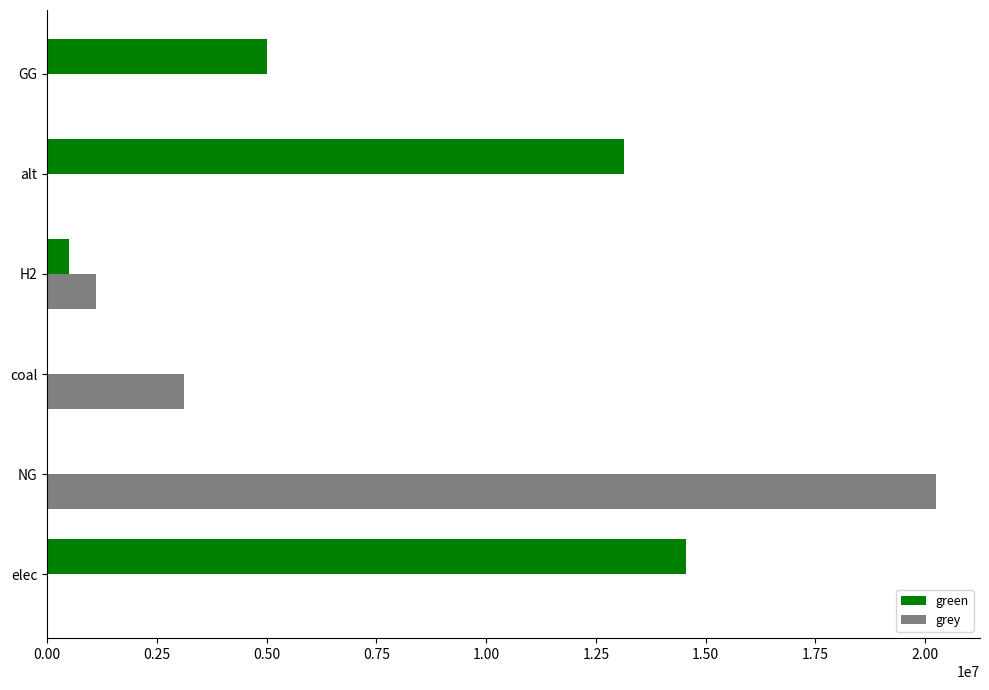

How many data points does each series have?

6